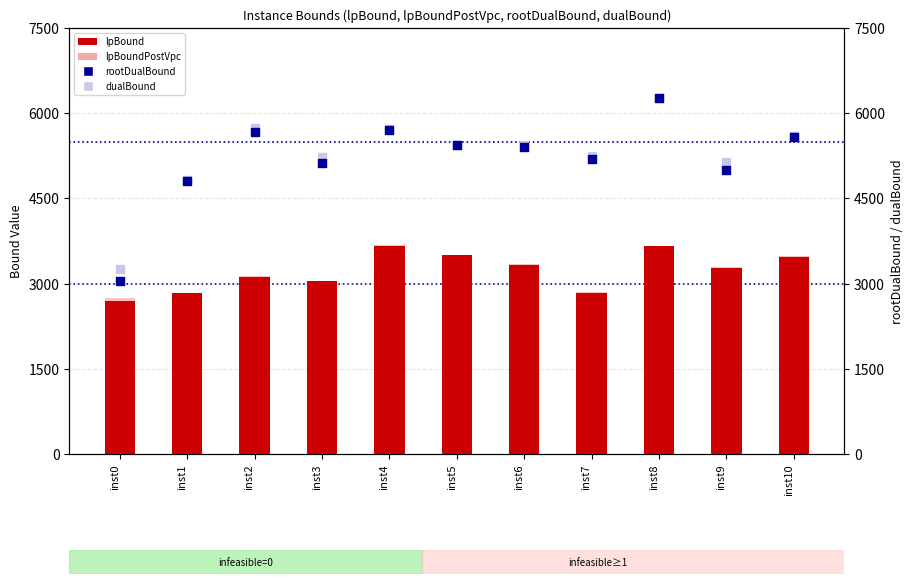

Which series reaches the maximum Y coordinate?

dualBound